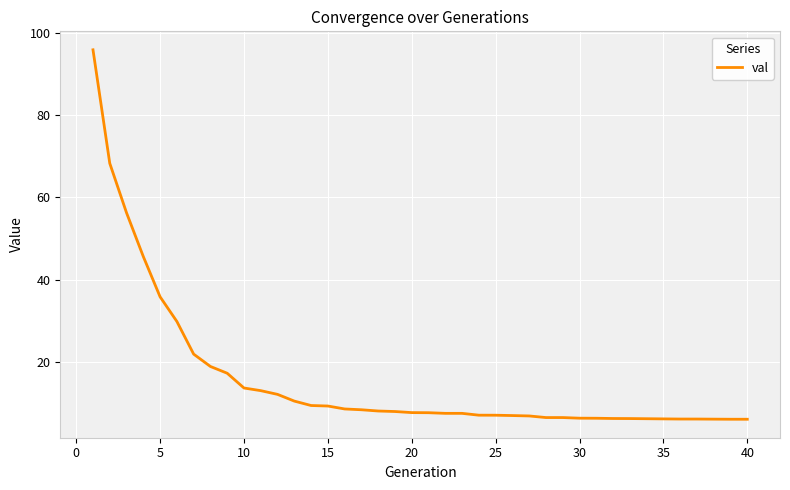

What is the difference between the maximum and minimum values?

89.8